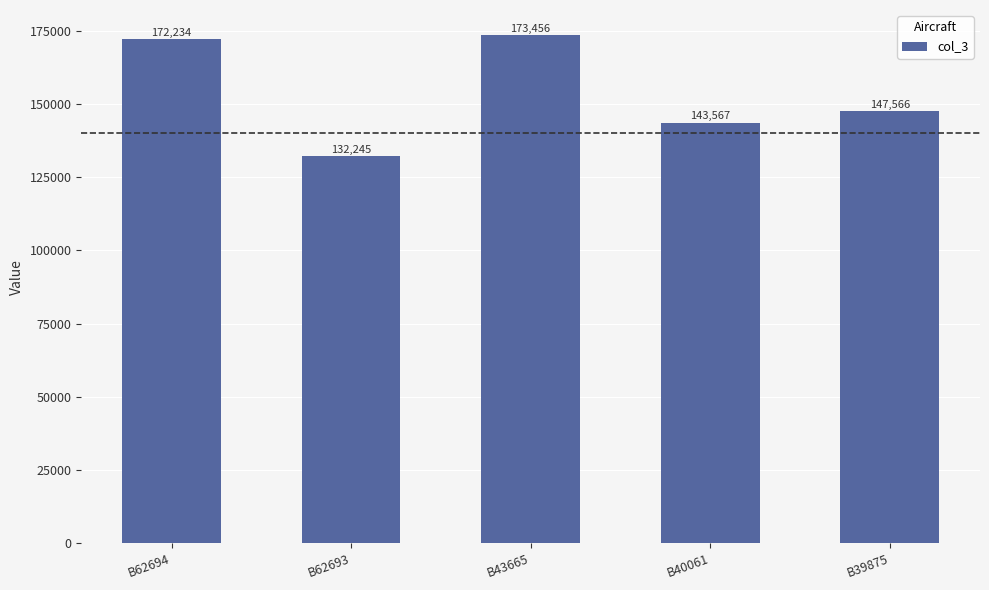

What is the difference between the maximum and minimum values?

41211